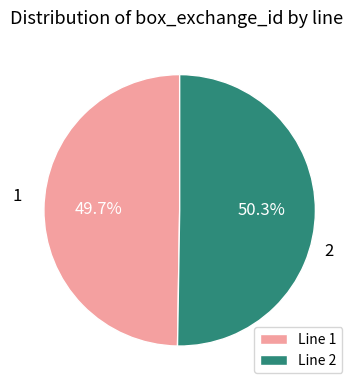

Which has a higher value, Line 1 or Line 2?

Line 2